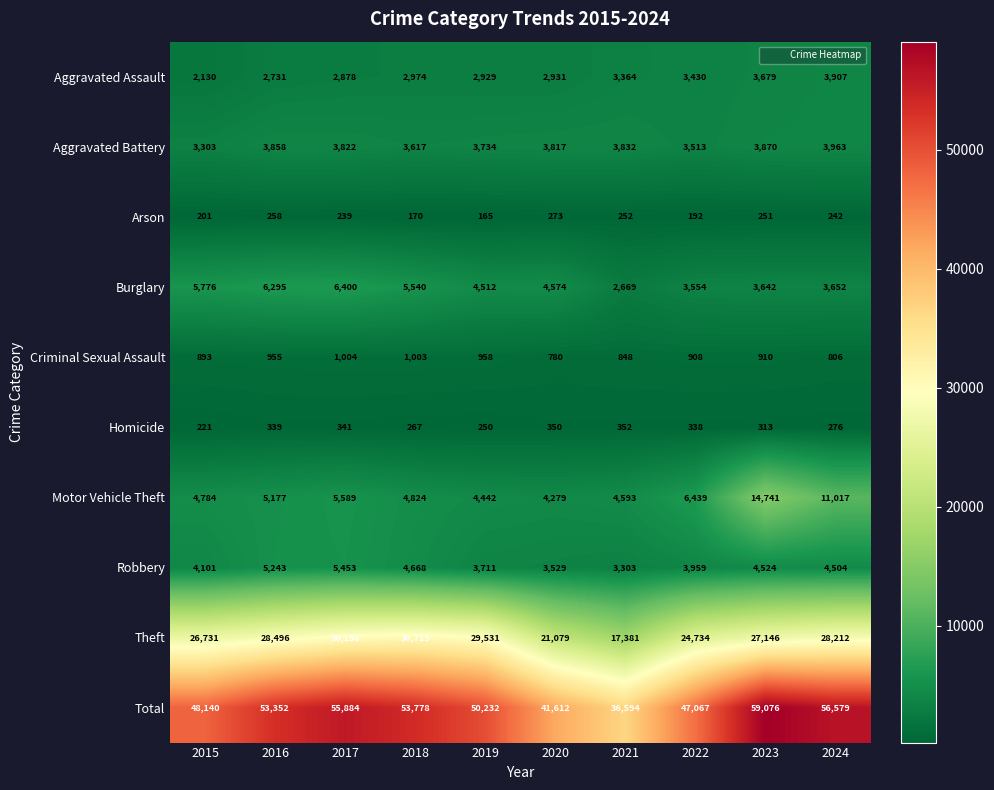

What is the difference between the highest and lowest values at 2018?

53608